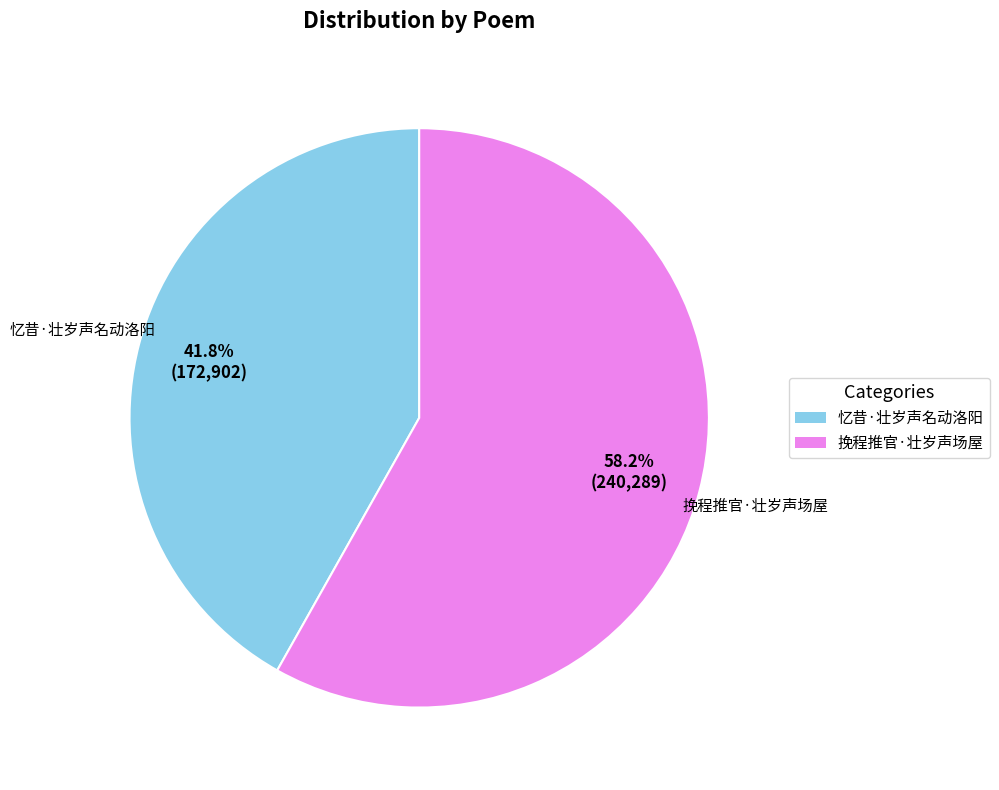

How much of the chart is everything except 忆昔·壮岁声名动洛阳?

58.2%